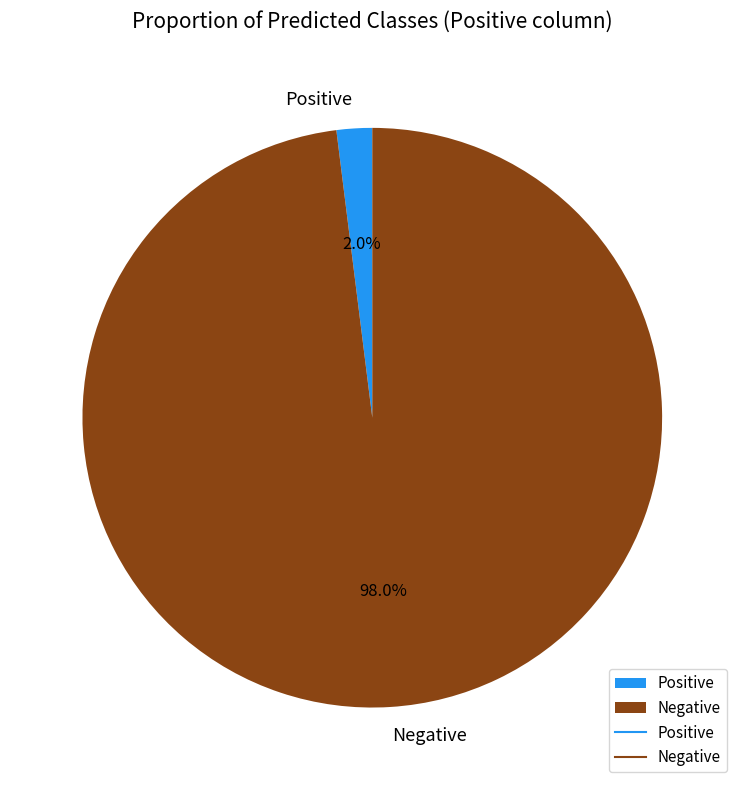

Rank the categories by value from lowest to highest.

Positive, Negative